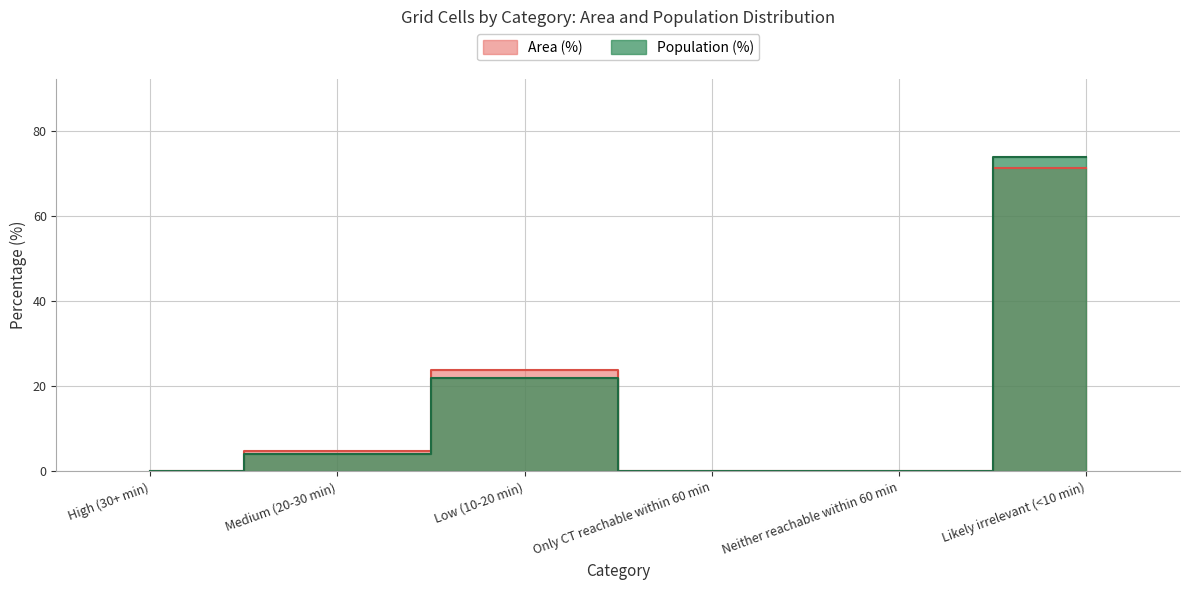

Does the chart display data point markers on the line(s)?

No